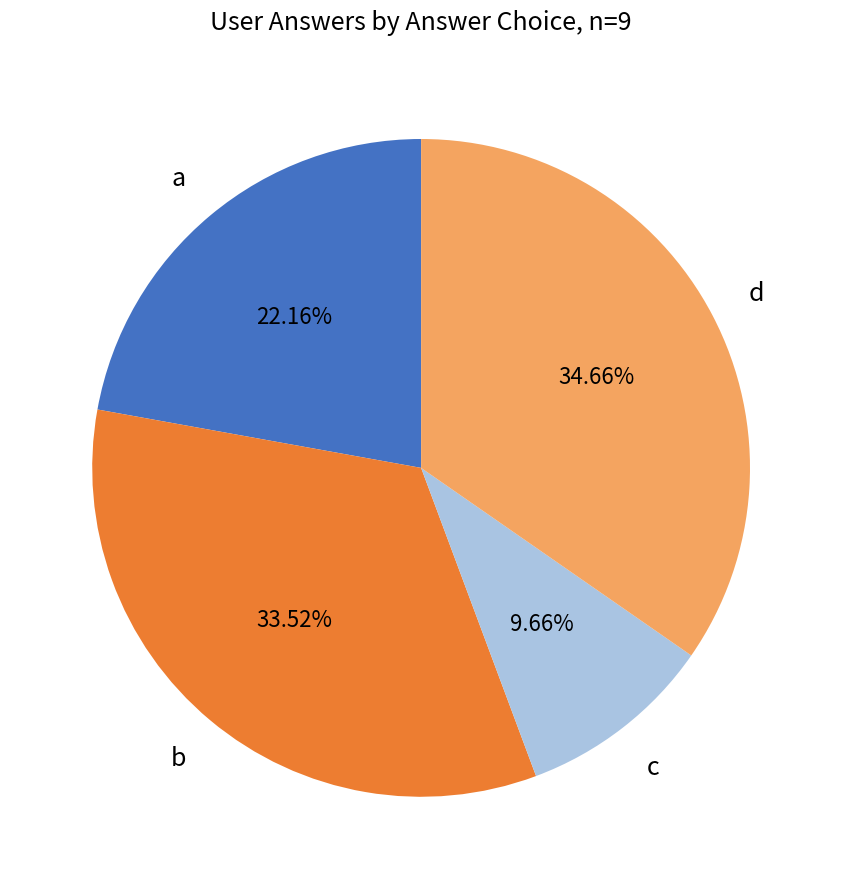

Does any single category account for the majority?

No